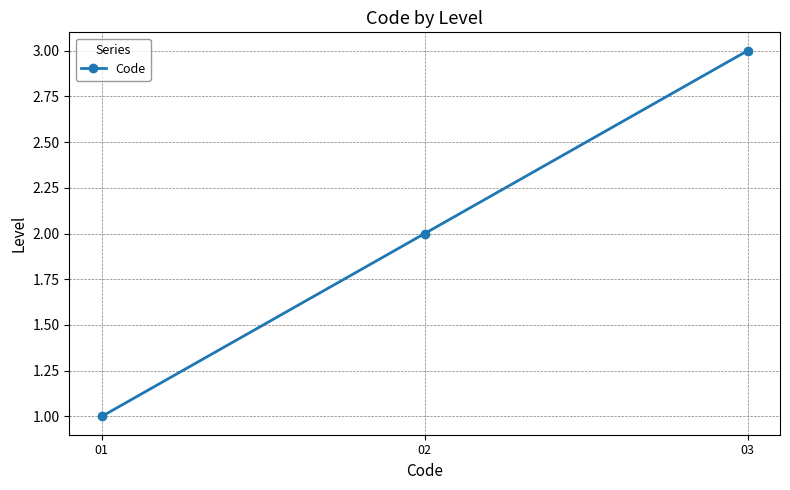

Which category has the highest value across all series?

03